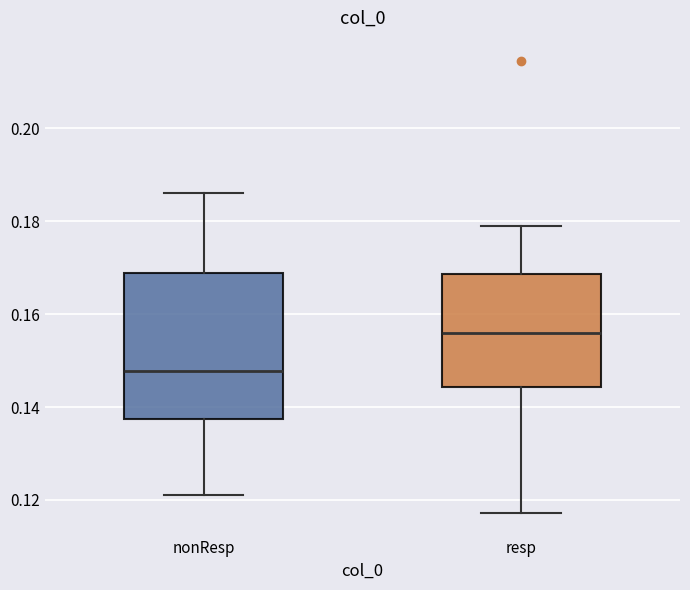

Reading left to right, transcribe this box plot: for each box, give where its median line is, the range the box spans, and where its two whiskers end, as read against the y-axis. The values are not printed on the chart, so give them approximately, as read against the axis.

nonResp: median 0.148, box 0.138 to 0.168, whiskers 0.120 to 0.186
resp: median 0.156, box 0.144 to 0.168, whiskers 0.118 to 0.180